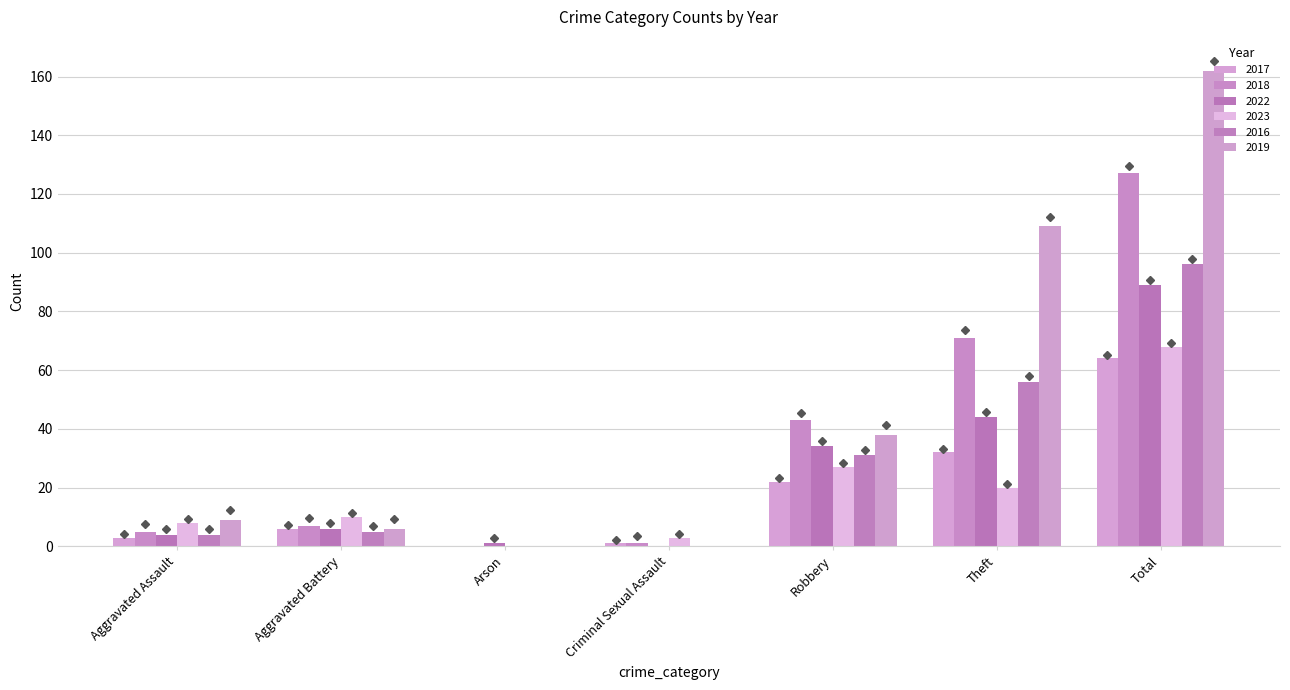

Reading left to right, list all the values displayed in this chart.

2017: Aggravated Assault=3	Aggravated Battery=6	Arson=0	Criminal Sexual Assault=1	Robbery=22	Theft=32	Total=64
2018: Aggravated Assault=5	Aggravated Battery=7	Arson=0	Criminal Sexual Assault=1	Robbery=43	Theft=71	Total=127
2022: Aggravated Assault=4	Aggravated Battery=6	Arson=1	Criminal Sexual Assault=0	Robbery=34	Theft=44	Total=89
2023: Aggravated Assault=8	Aggravated Battery=10	Arson=0	Criminal Sexual Assault=3	Robbery=27	Theft=20	Total=68
2016: Aggravated Assault=4	Aggravated Battery=5	Arson=0	Criminal Sexual Assault=0	Robbery=31	Theft=56	Total=96
2019: Aggravated Assault=9	Aggravated Battery=6	Arson=0	Criminal Sexual Assault=0	Robbery=38	Theft=109	Total=162